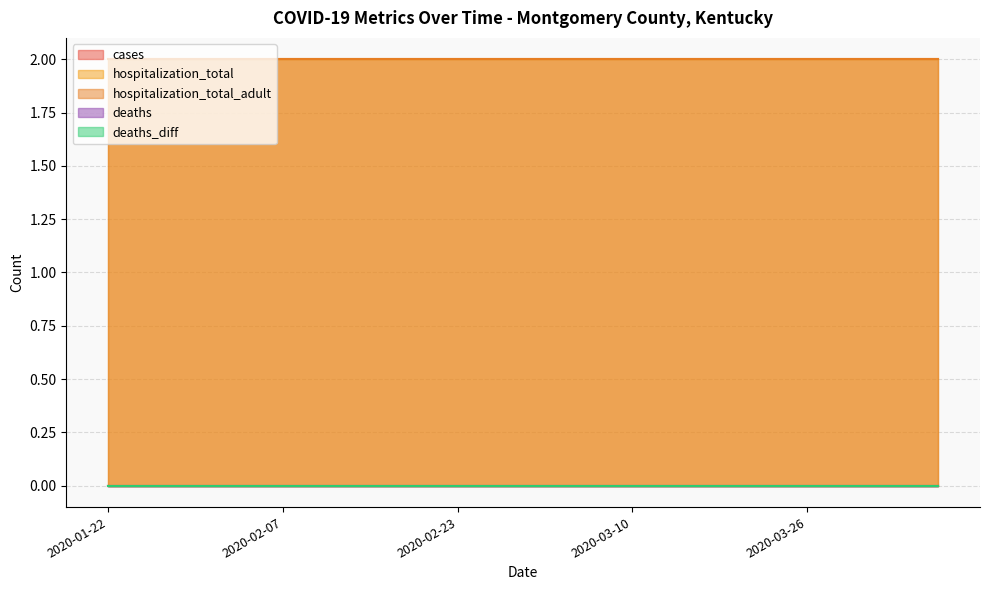

True or false: hospitalization_total and cases cross at least once.

False